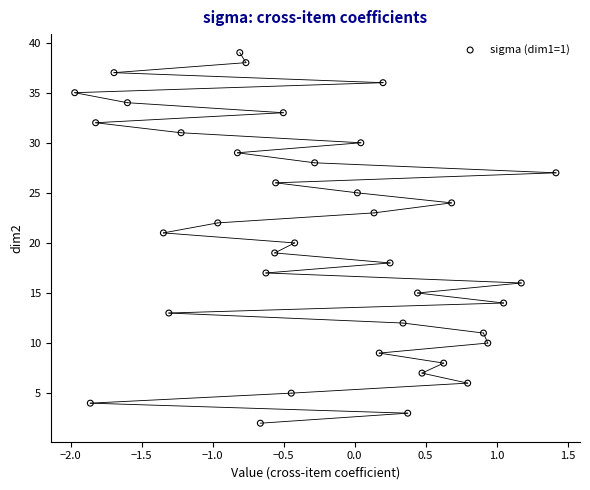

What is the range of Y values (max minus min)?

37